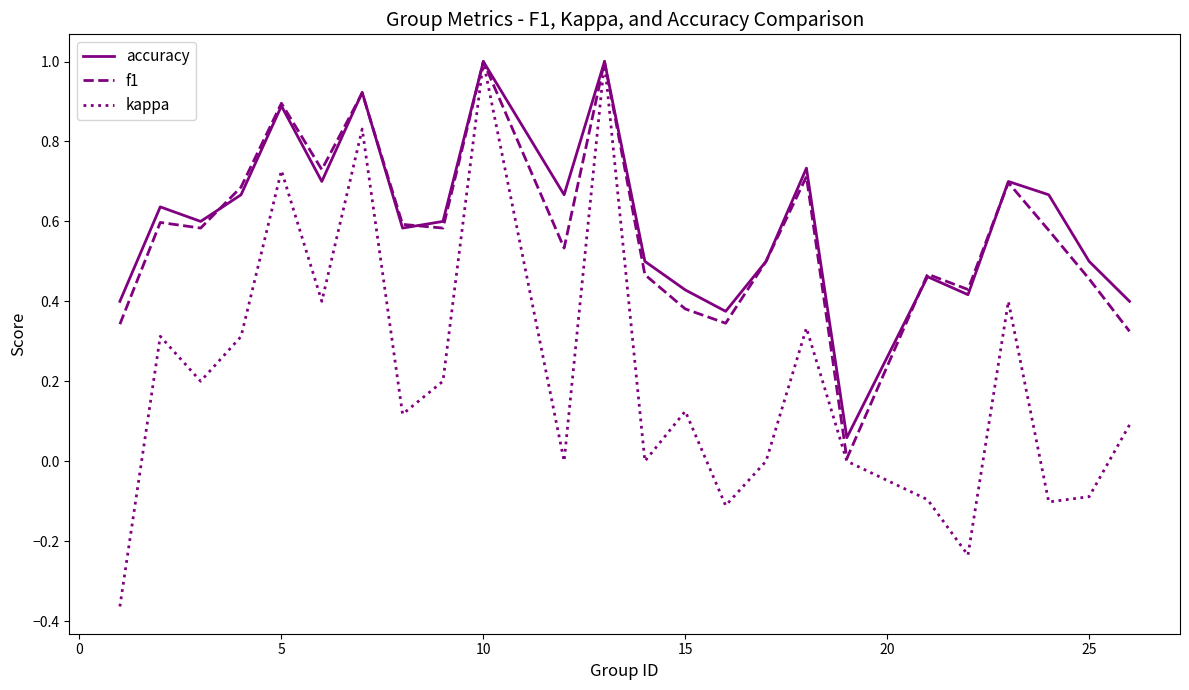

What is the maximum value for accuracy?

1.0